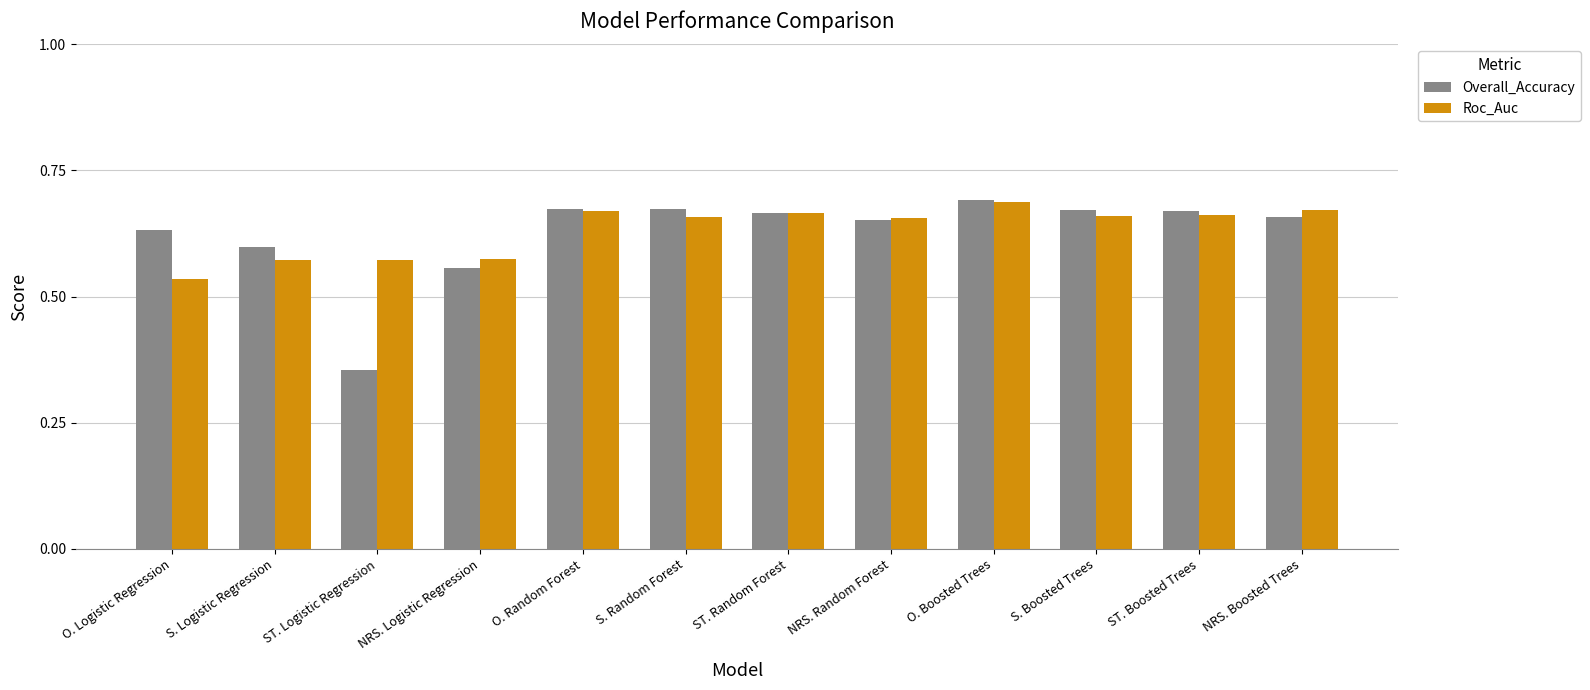

At NRS. Logistic Regression, list the series in order from largest to smallest.

Roc_Auc, Overall_Accuracy